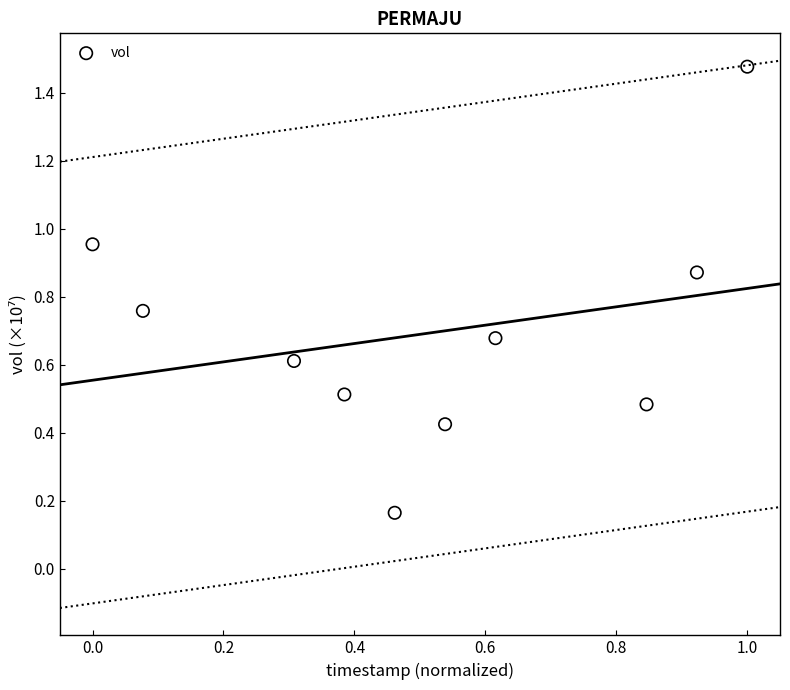

What is the range of Y values (max minus min)?

1.3